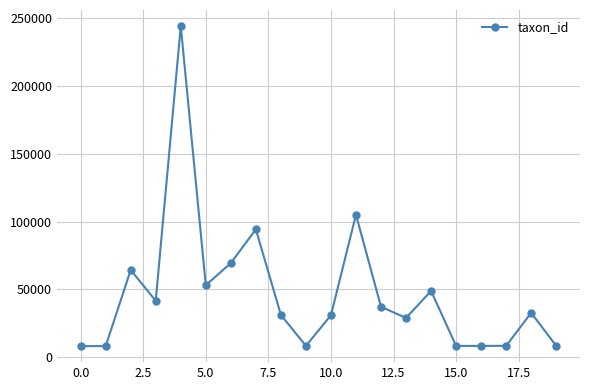

What is the sum of all values?

936601